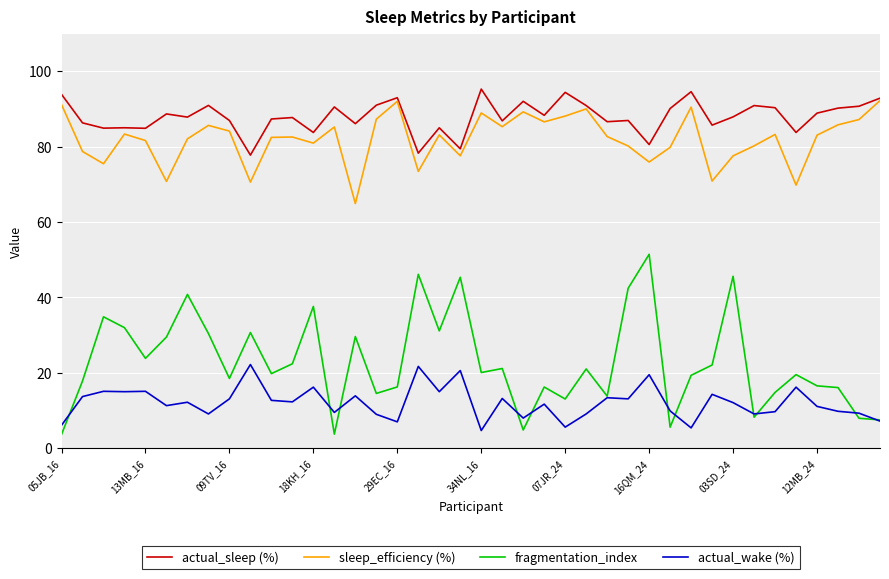

What are all the series names shown in the legend?

actual_sleep (%), sleep_efficiency (%), fragmentation_index, actual_wake (%)